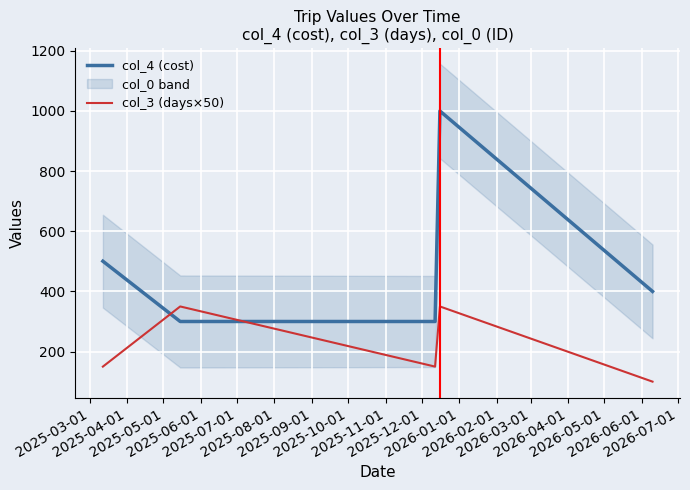

True or false: col_4 (cost) and col_3 (days×50) intersect in this chart.

True